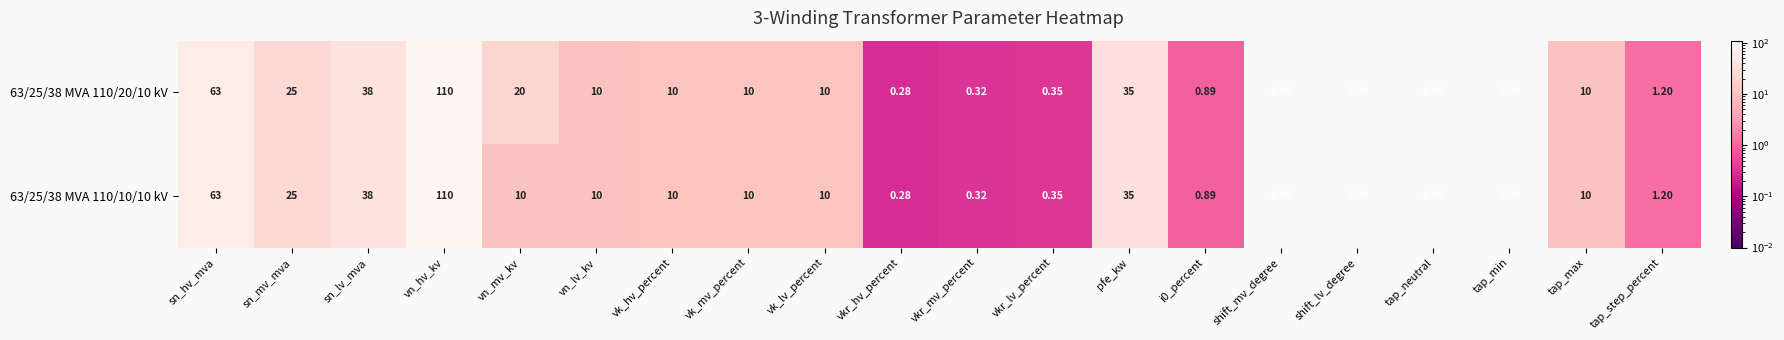

At which label does 63/25/38 MVA 110/20/10 kV reach its peak?

vn_hv_kv